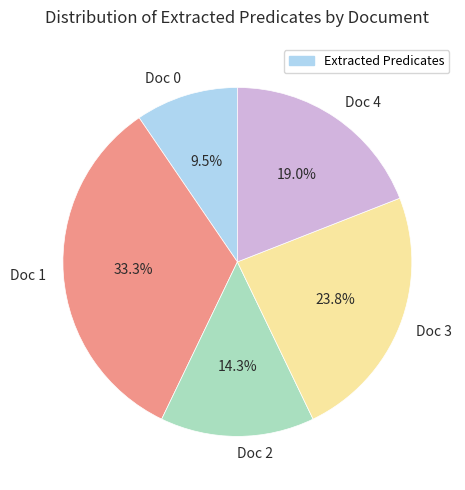

Between Doc 2 and Doc 3, which is larger?

Doc 3